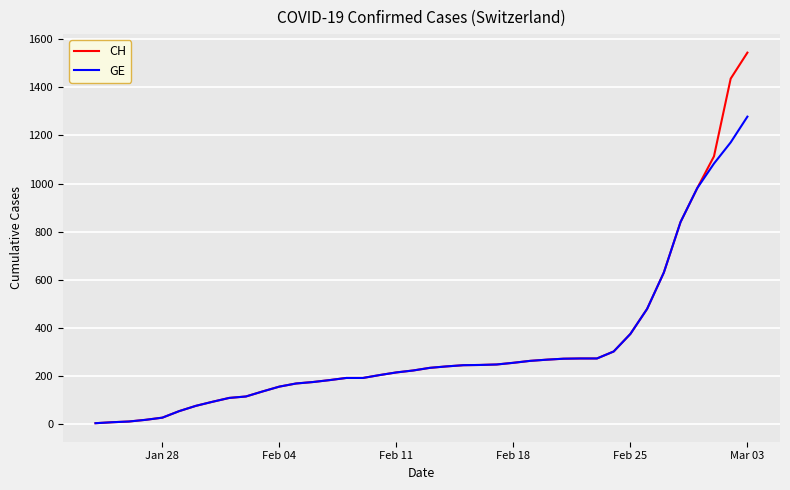

Which series has the widest spread of values?

CH